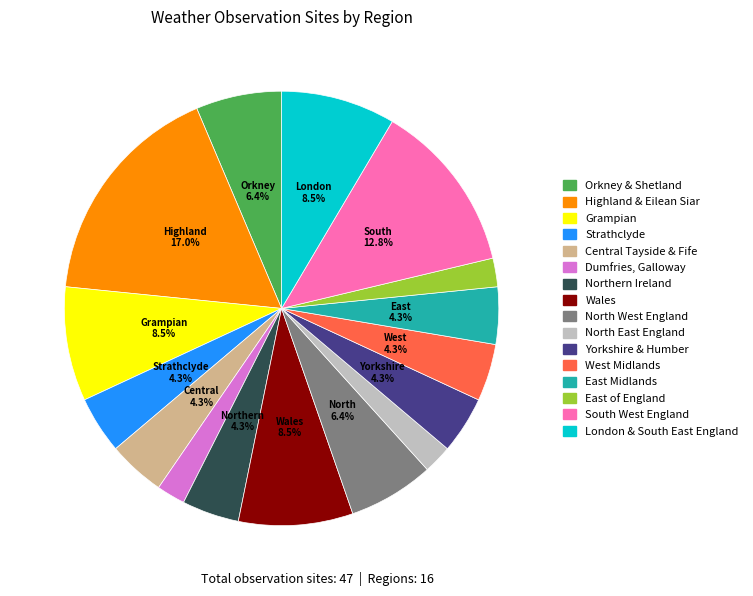

Is it true that Central Tayside & Fife is 11% of the pie?

False